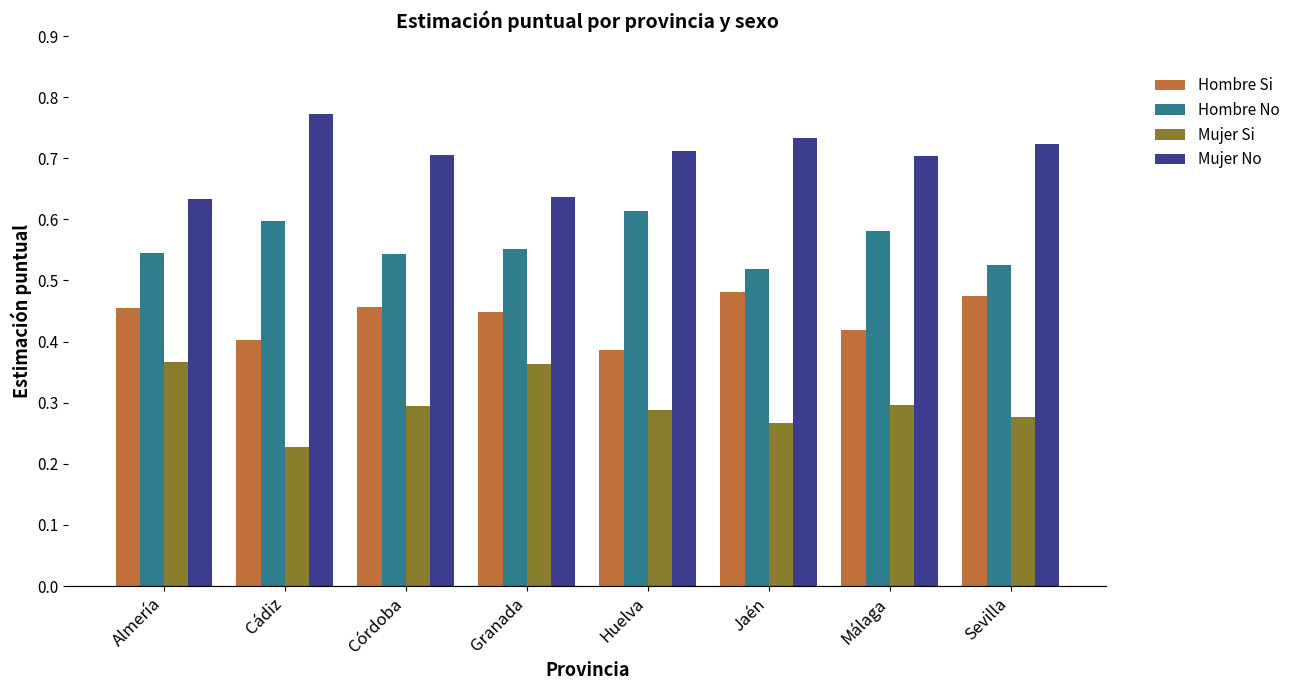

Rank the series at Granada from highest to lowest value.

Mujer No, Hombre No, Hombre Si, Mujer Si